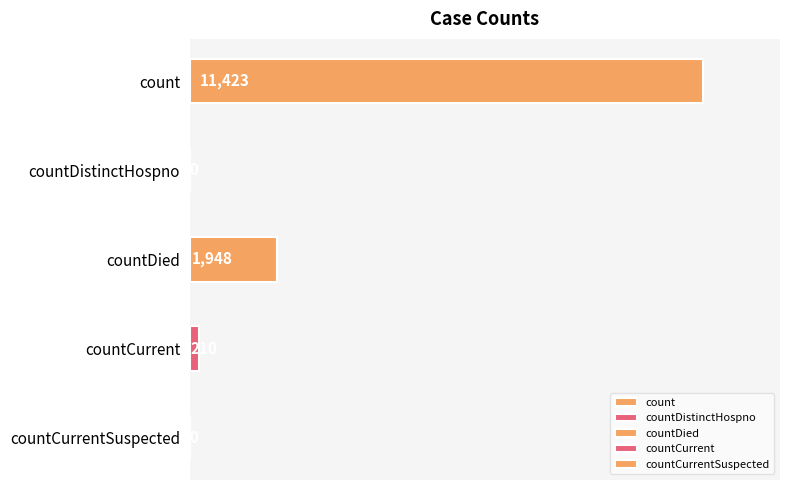

The value at countDistinctHospno is 0. True or false?

True